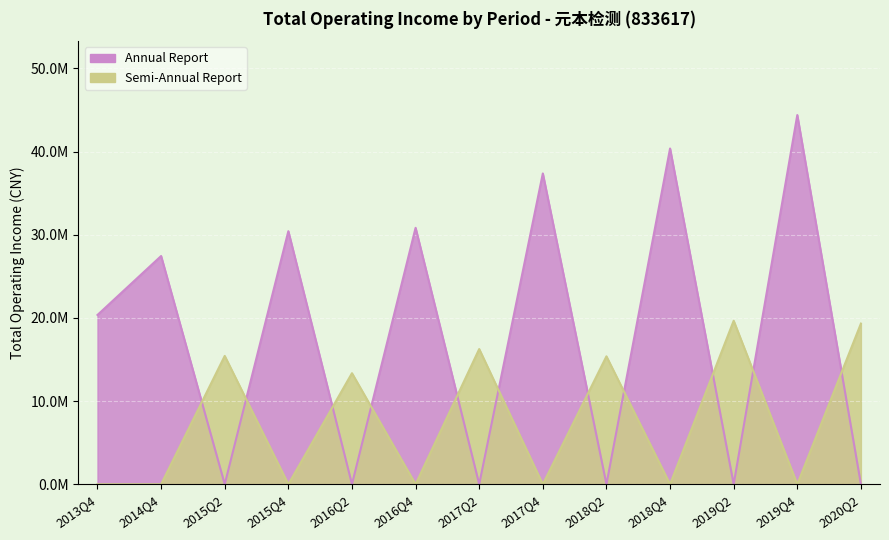

Which category has the highest value across all series?

2019Q4